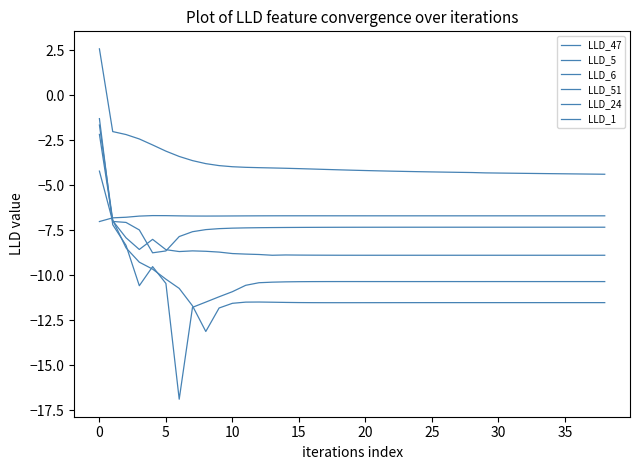

How many lines are shown in the chart?

6